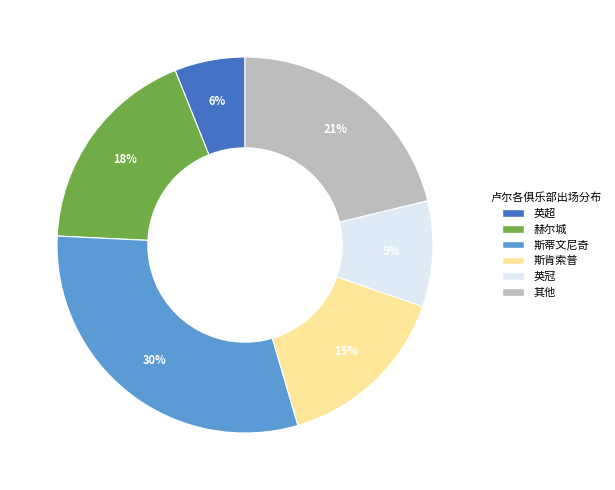

Is there any slice that represents more than half of the pie?

No